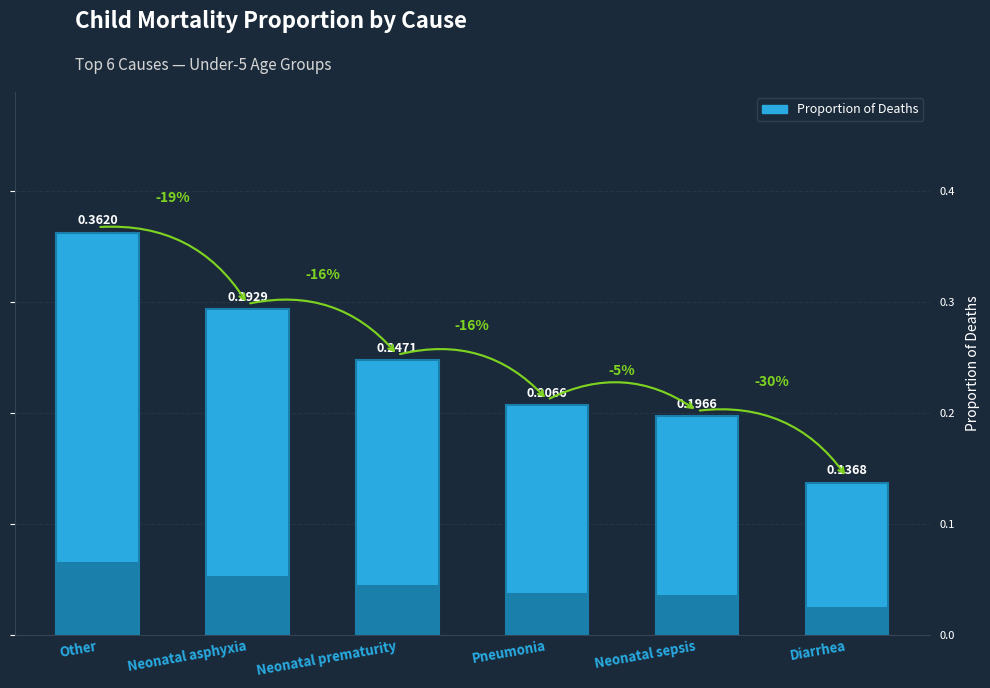

Which has a higher value, Neonatal prematurity or Diarrhea?

Neonatal prematurity